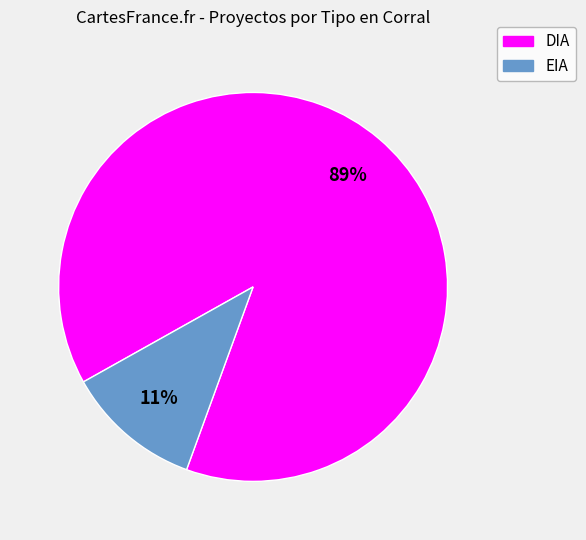

Do EIA and DIA together represent more than half of the pie?

Yes